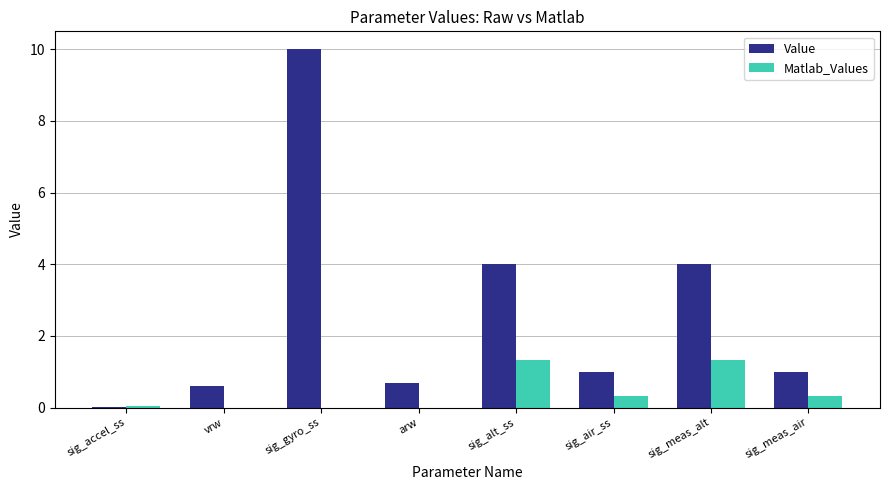

What is the sum of all Value values?

21.3